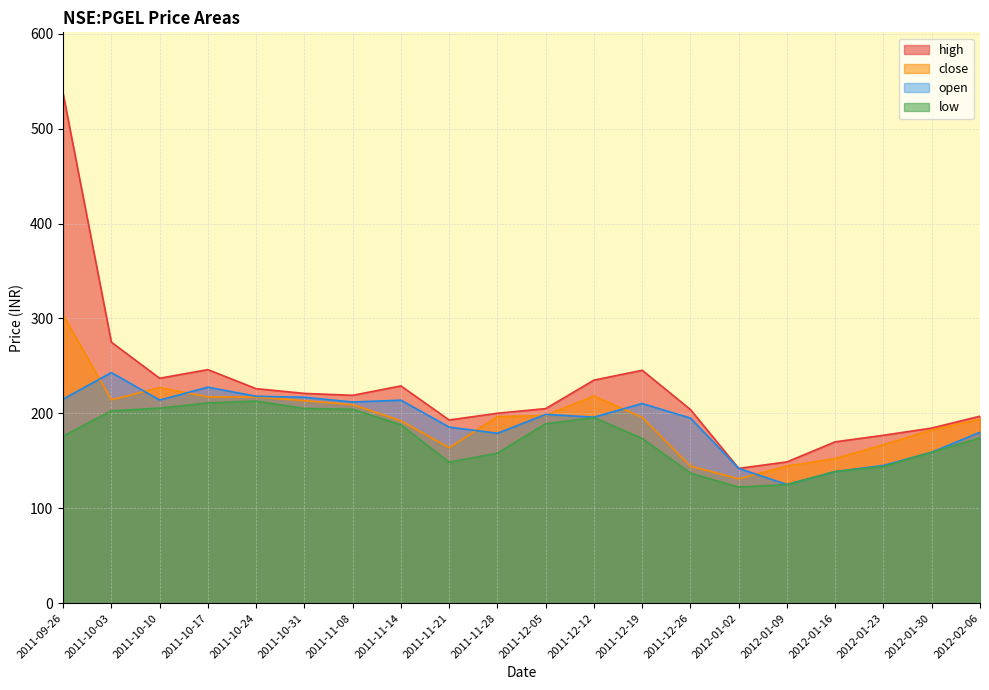

What is the value of the low point at the 4th from the left?

211.0